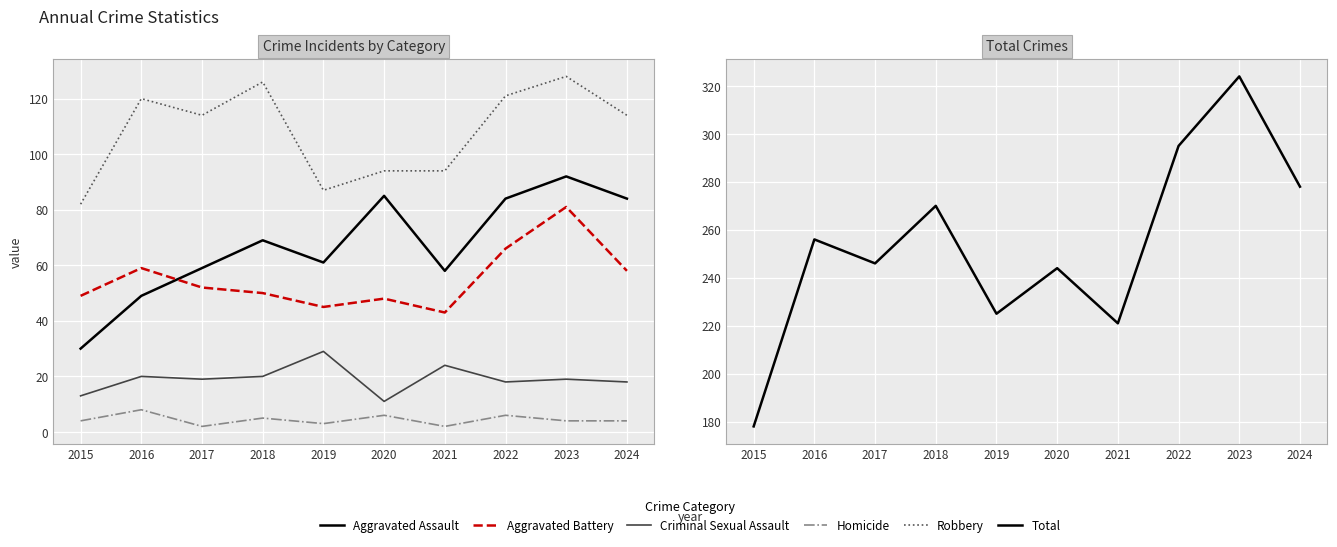

What is the value of the Total point at the 4th from the left?

270